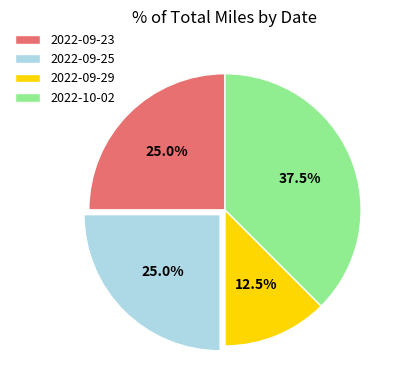

What is the ratio of the value at 2022-10-02 to the value at 2022-09-23?

1.5